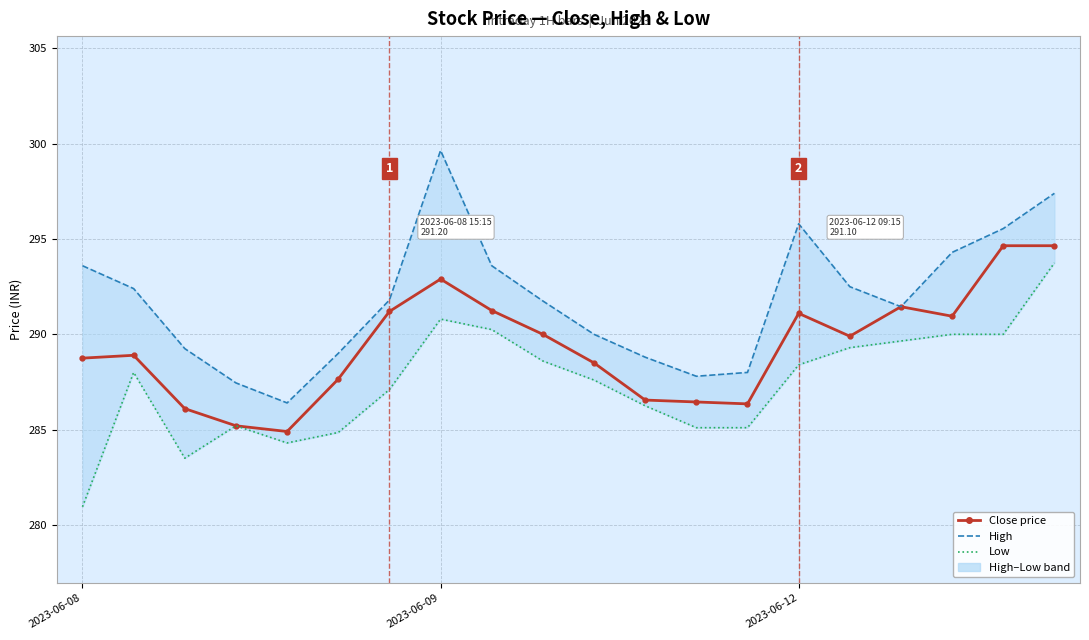

List the series in order of their overall mean, highest first.

High, Close price, Low